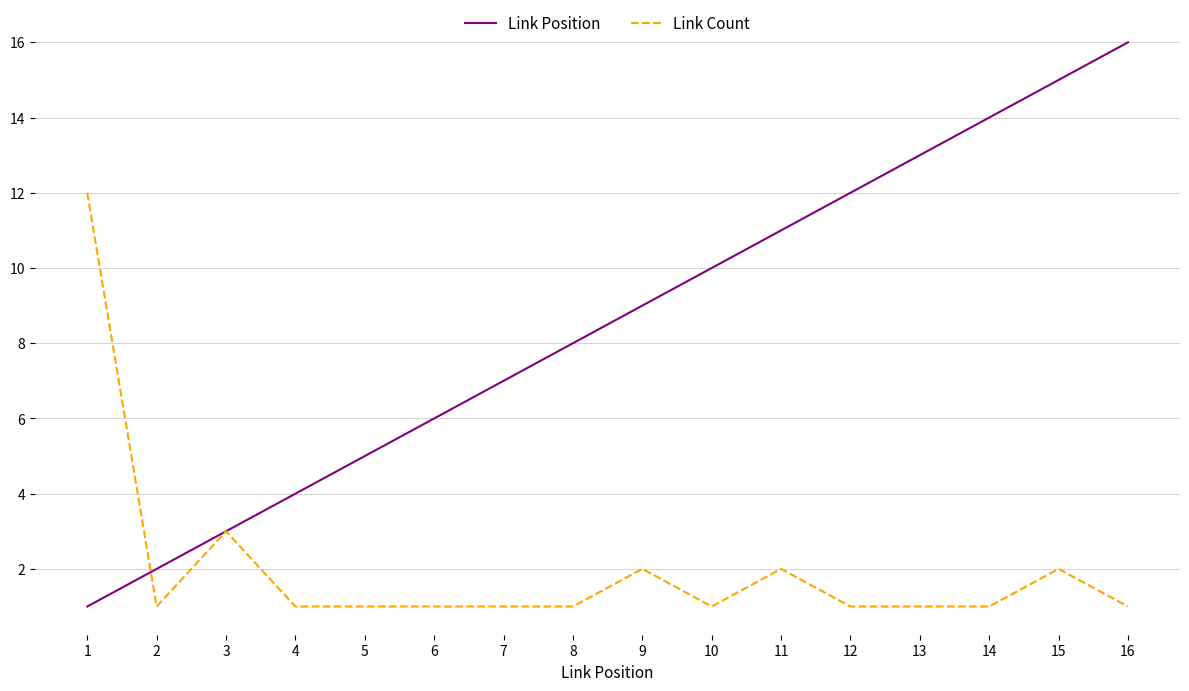

At which label does Link Position reach its minimum?

1